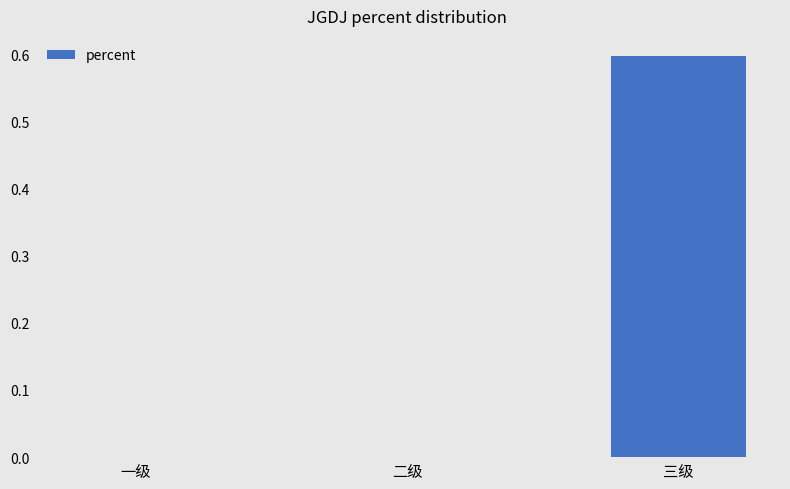

What is the approximate value at 三级?

0.6